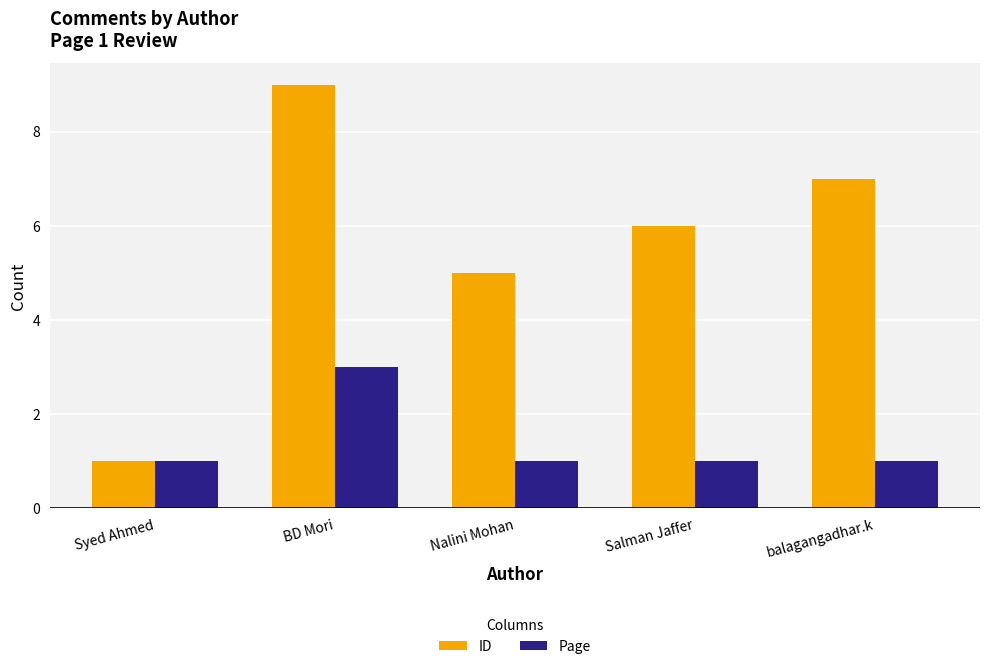

What are all the series names shown in the legend?

ID, Page